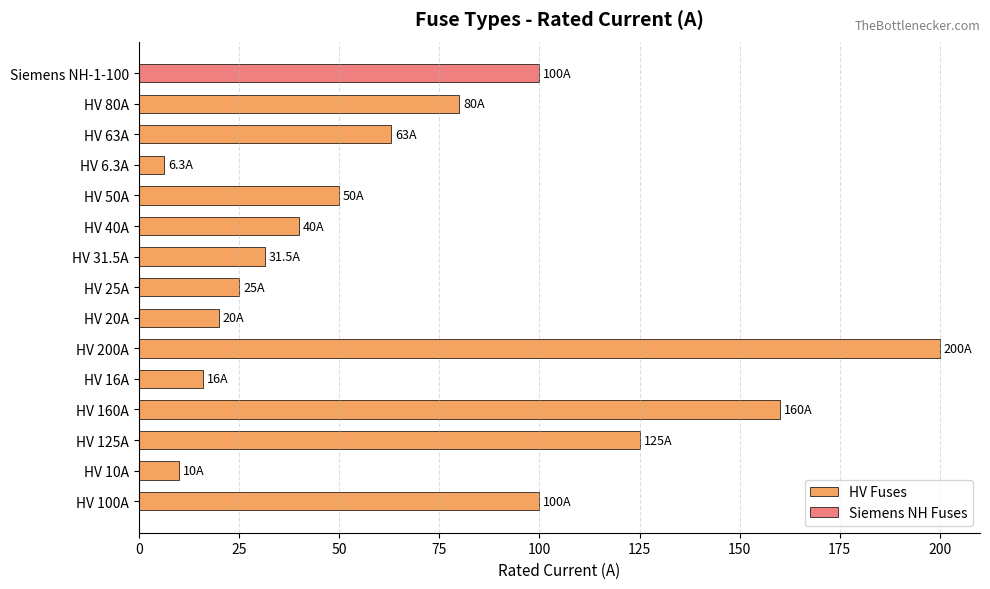

What is the lowest value of the HV Fuses series?

6.3